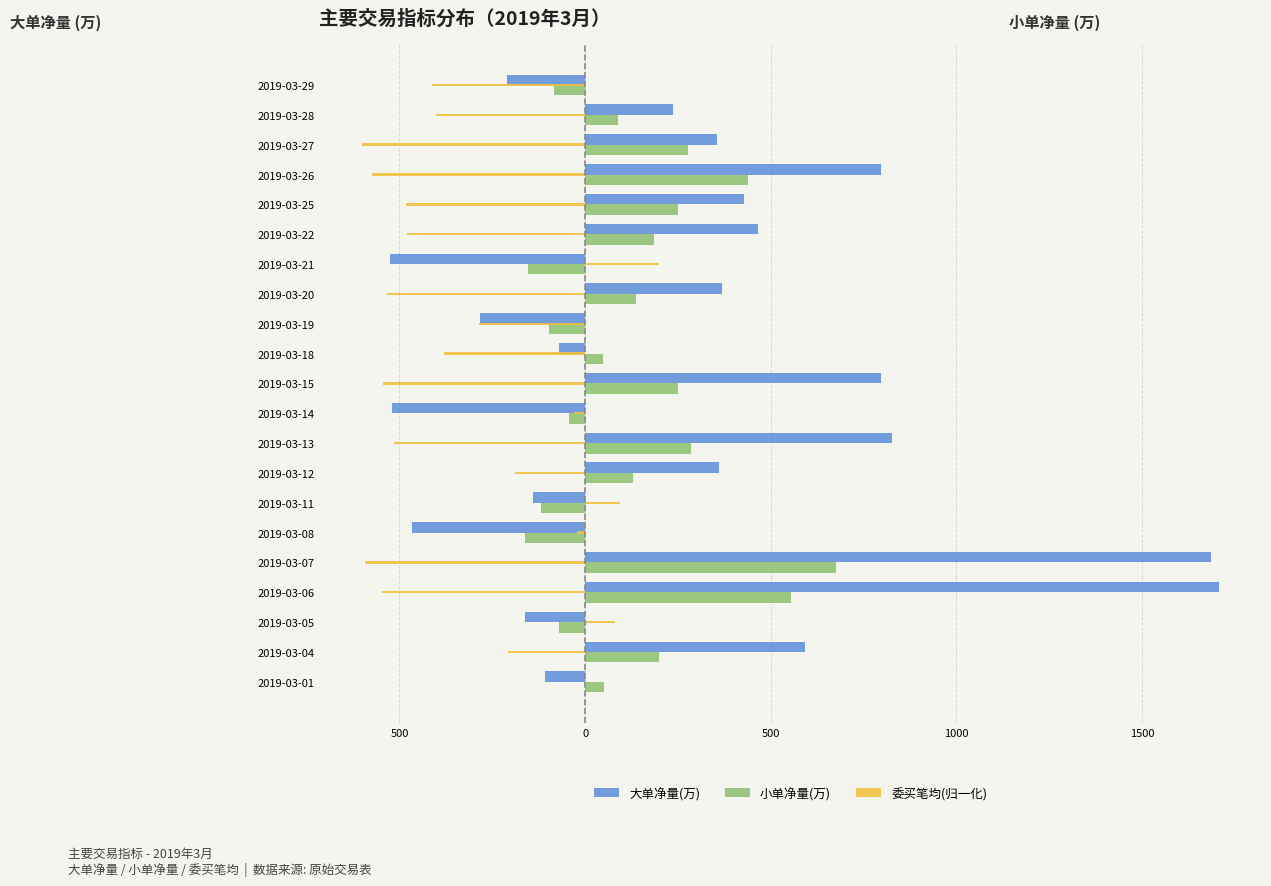

What are all the series names shown in the legend?

大单净量(万), 小单净量(万), 委买笔均(归一化)